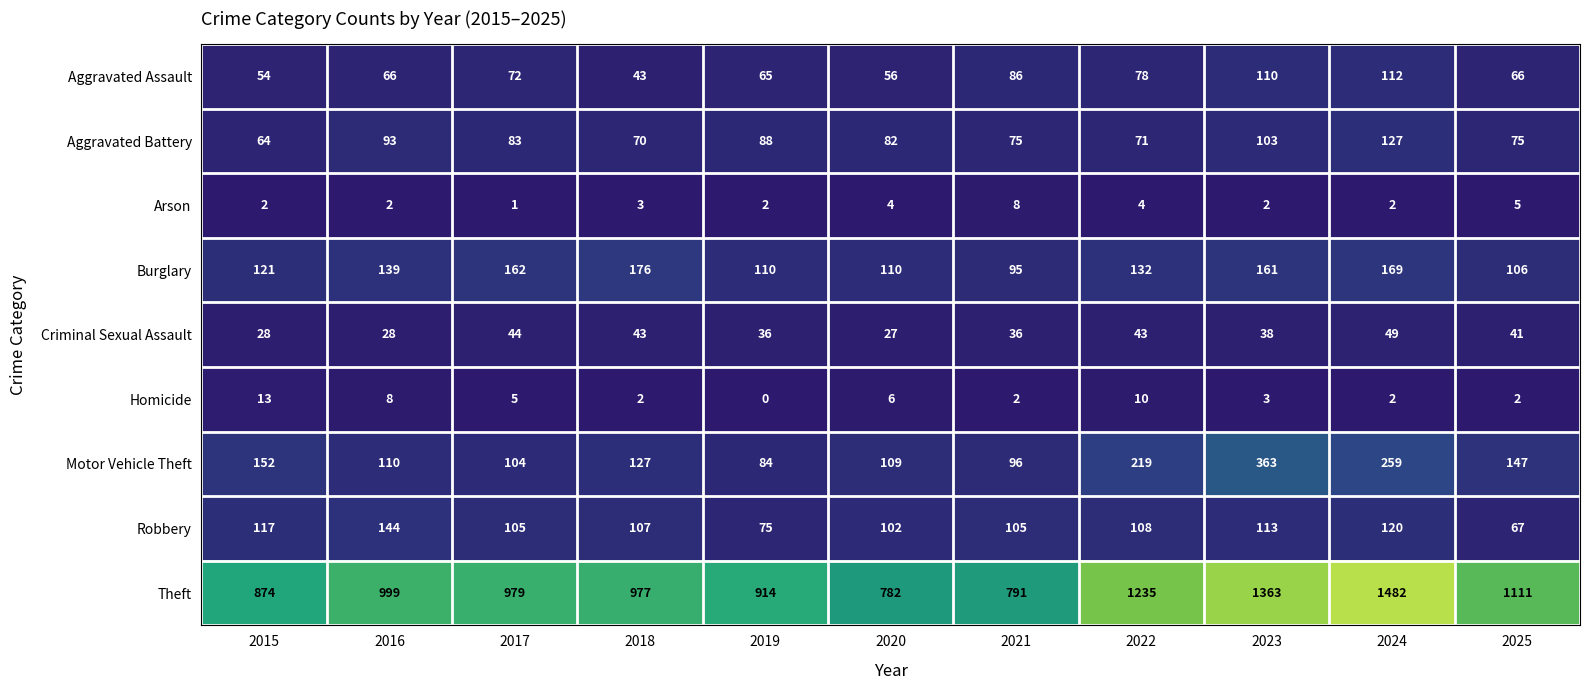

Which category has the highest value across all series?

2024